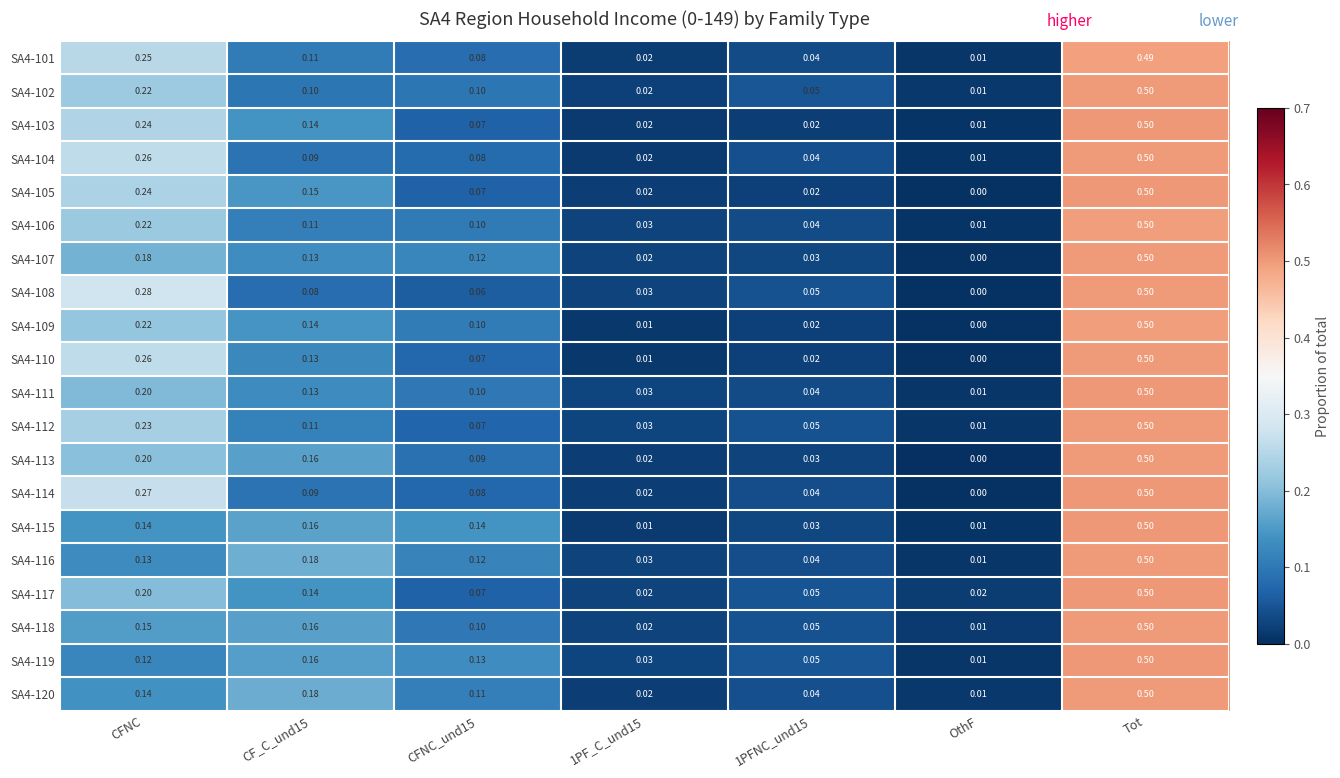

At how many categories does at least one series exceed 0?

7